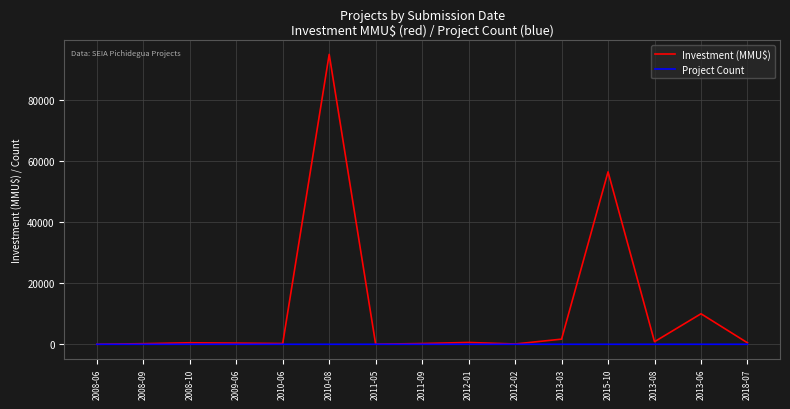

Which series has the largest total across all categories?

Investment (MMU$)